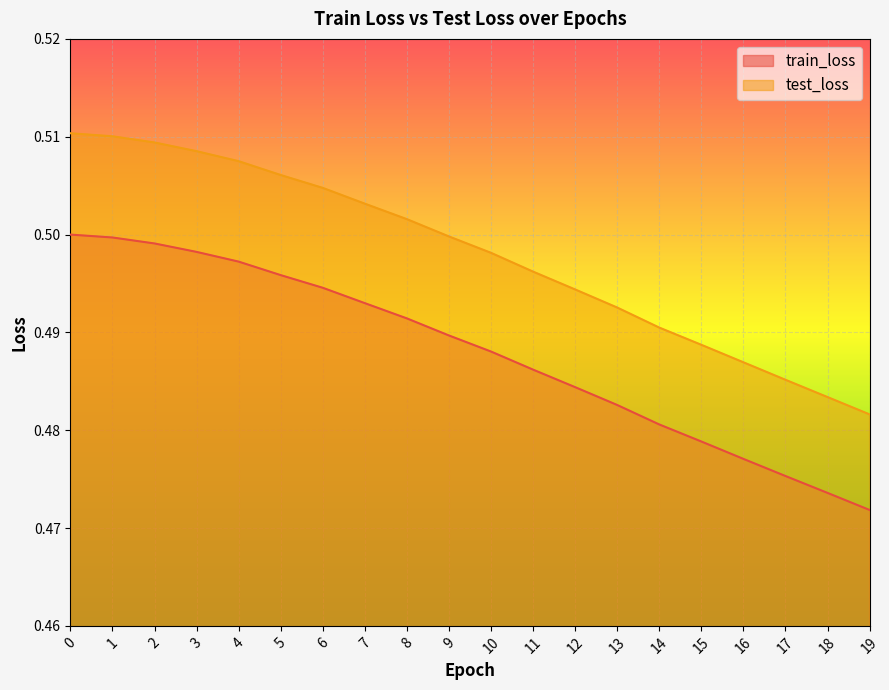

True or false: train_loss and test_loss cross at least once.

False